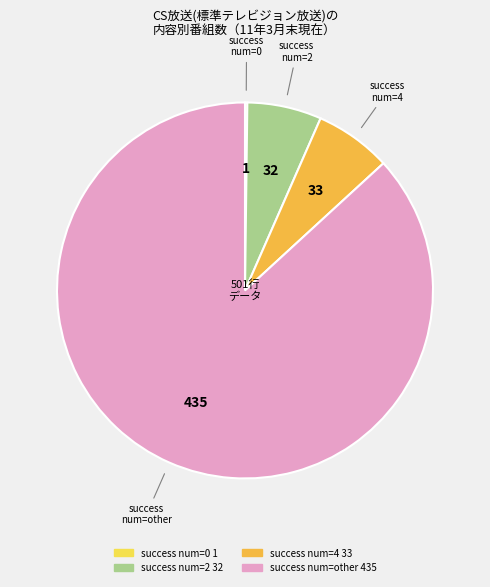

Do success num=2 and success num=4 together represent more than half of the pie?

No